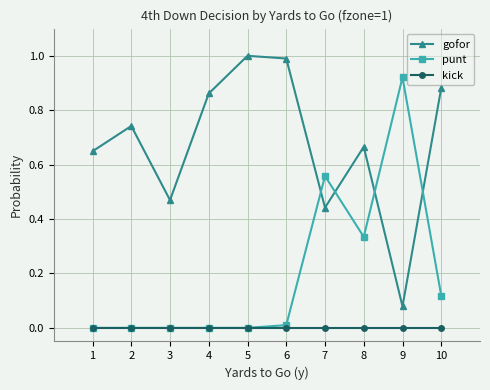

True or false: punt has more than 1 interior local peaks.

True